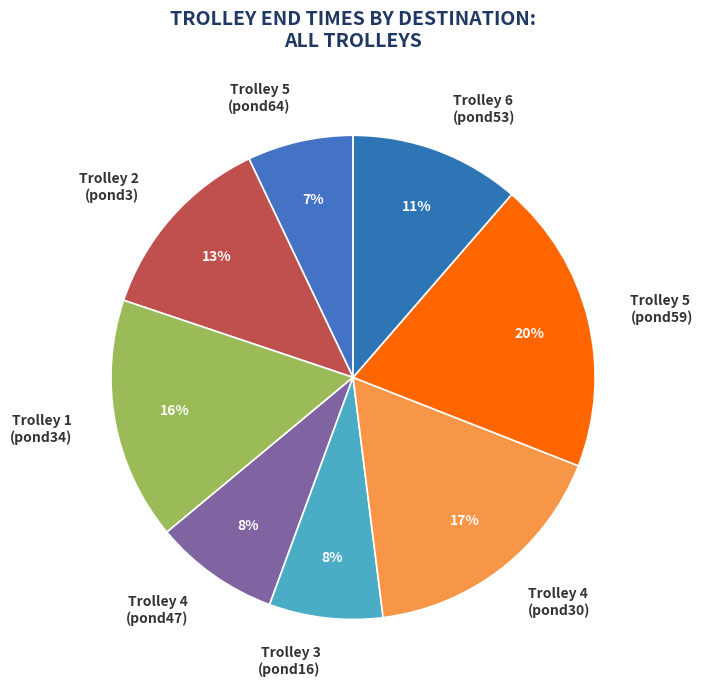

Is there any slice that represents more than half of the pie?

No